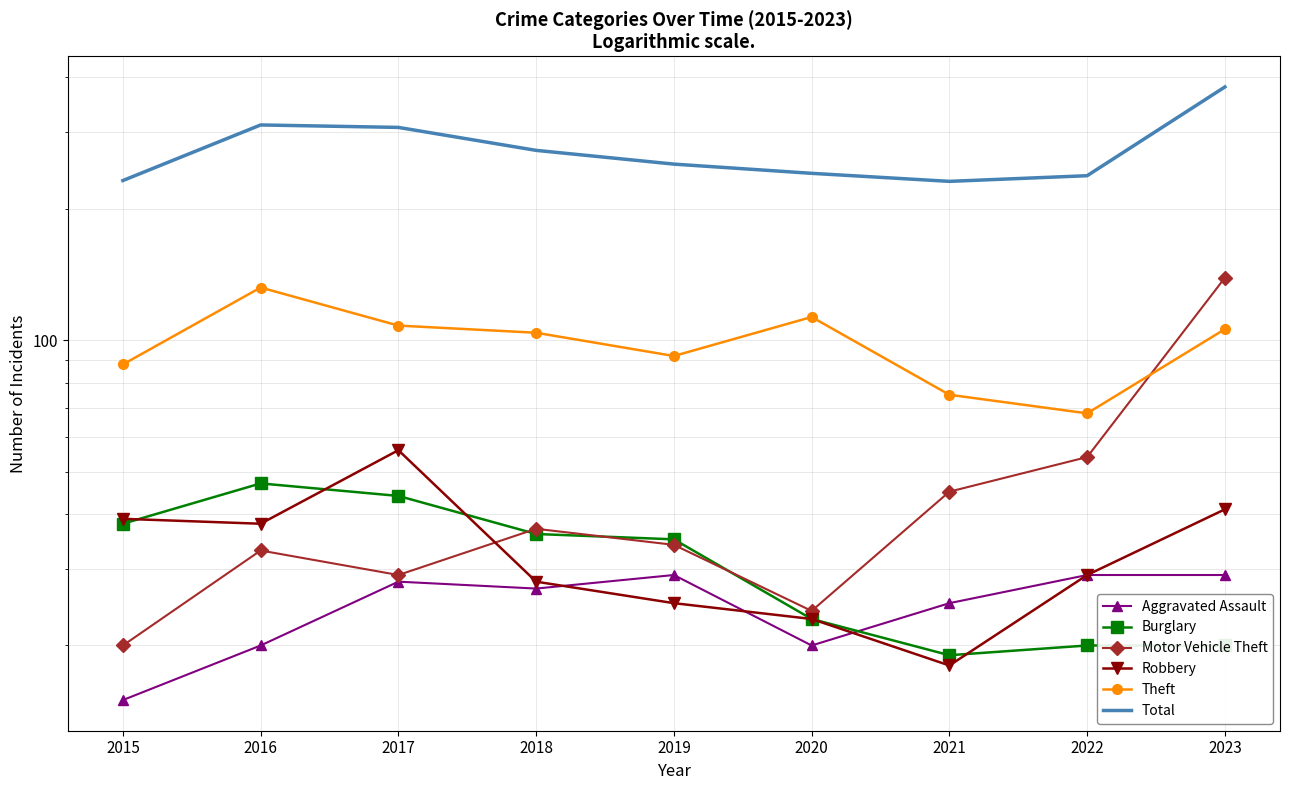

Reading left to right, what are all the values shown in this chart?

Aggravated Assault: 2015=15	2016=20	2017=28	2018=27	2019=29	2020=20	2021=25	2022=29	2023=29
Burglary: 2015=38	2016=47	2017=44	2018=36	2019=35	2020=23	2021=19	2022=20	2023=20
Motor Vehicle Theft: 2015=20	2016=33	2017=29	2018=37	2019=34	2020=24	2021=45	2022=54	2023=139
Robbery: 2015=39	2016=38	2017=56	2018=28	2019=25	2020=23	2021=18	2022=29	2023=41
Theft: 2015=88	2016=132	2017=108	2018=104	2019=92	2020=113	2021=75	2022=68	2023=106
Total: 2015=232	2016=311	2017=307	2018=272	2019=253	2020=241	2021=231	2022=238	2023=380